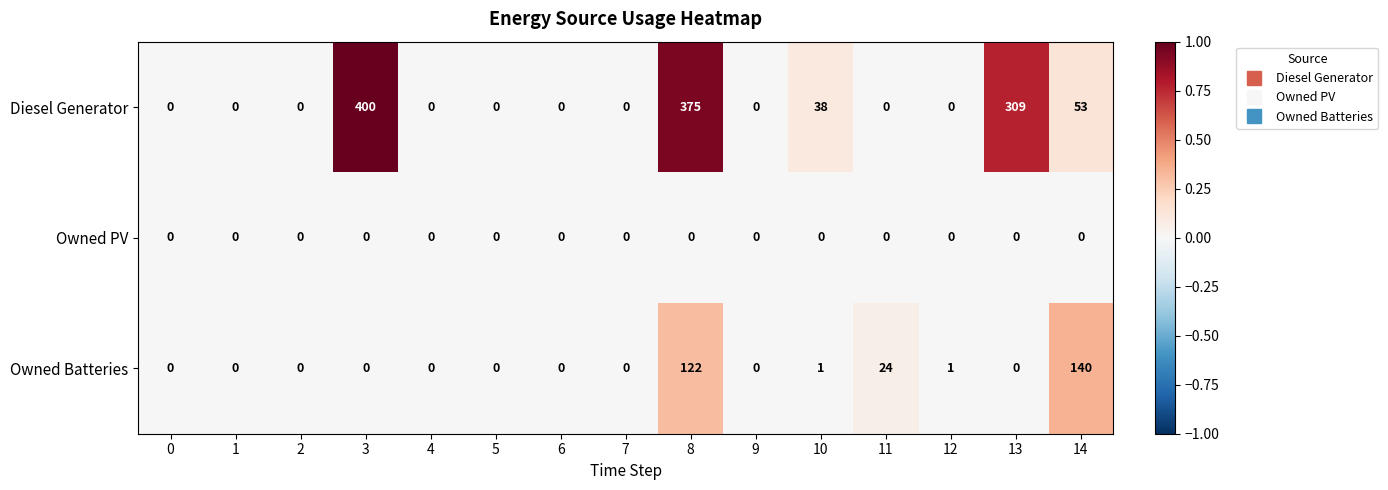

Which series has the largest total across all categories?

Diesel Generator